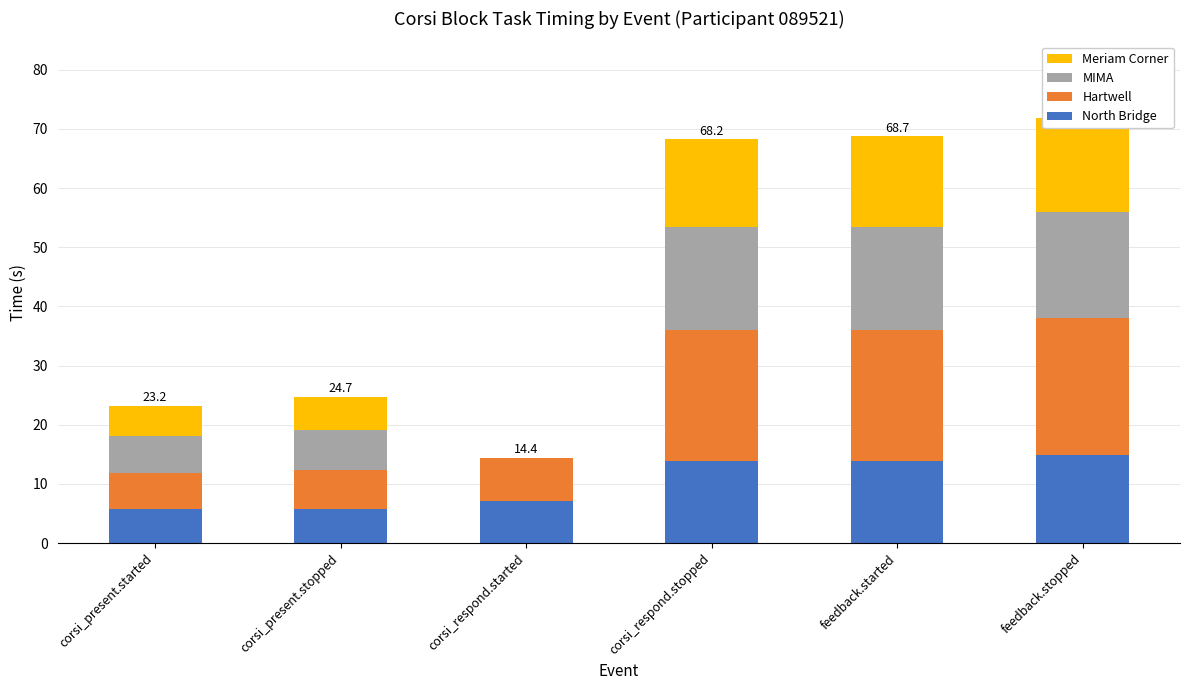

How many bars are there in total?

24